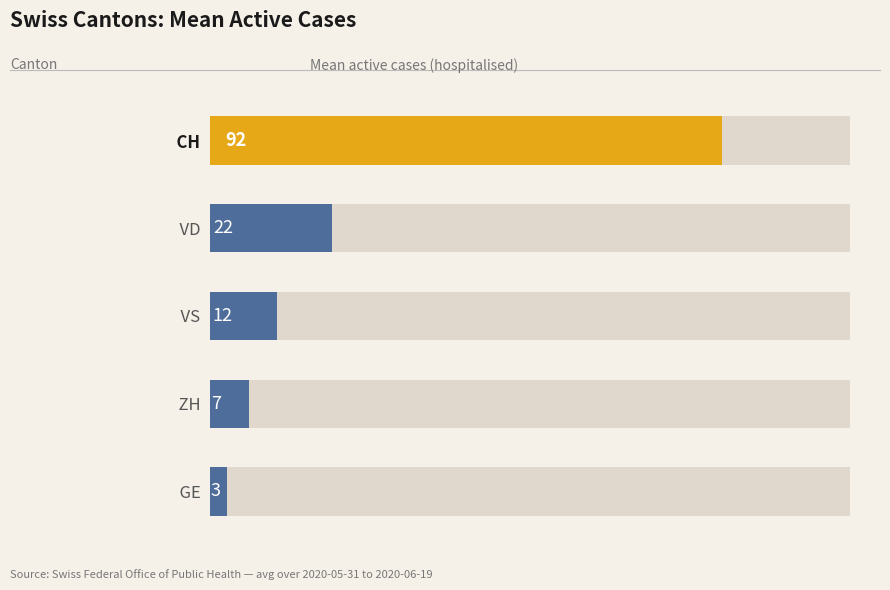

What is the smallest value displayed?

3